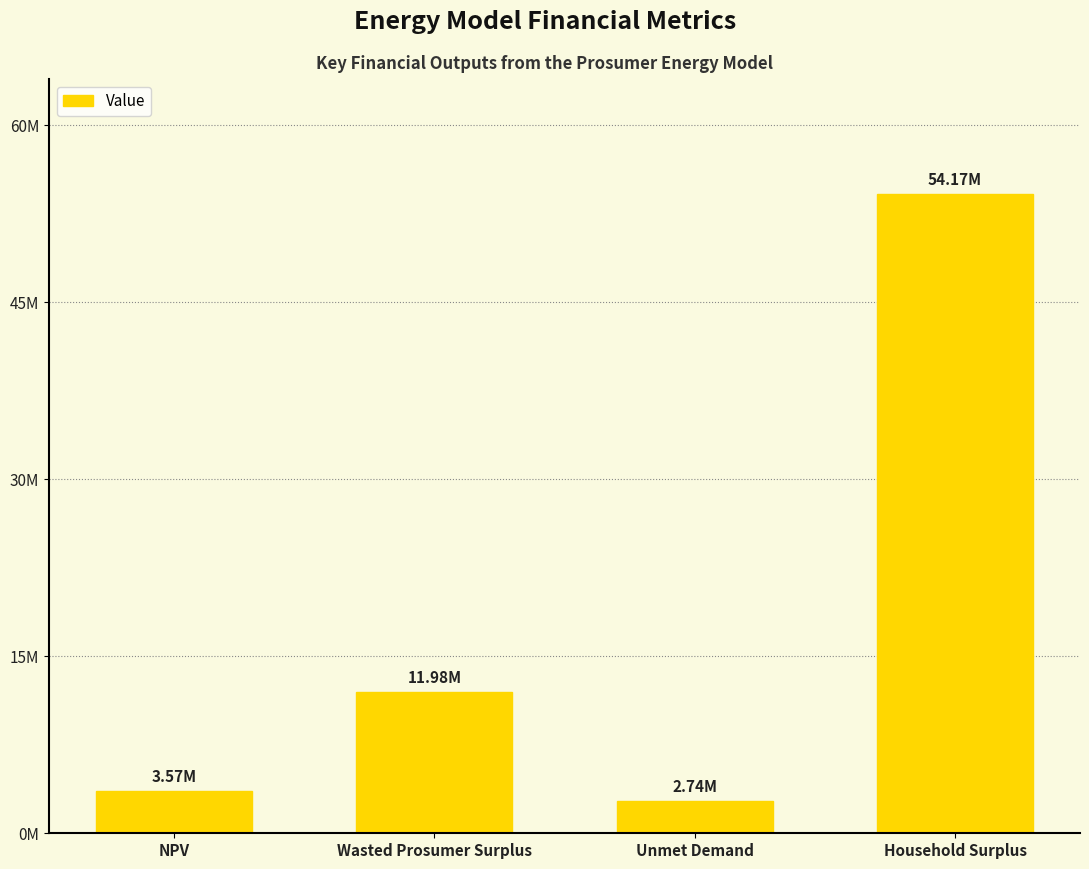

Reading left to right, what are all the values shown in this chart?

3572571.8	11977224.8	2739688.4	54165947.7